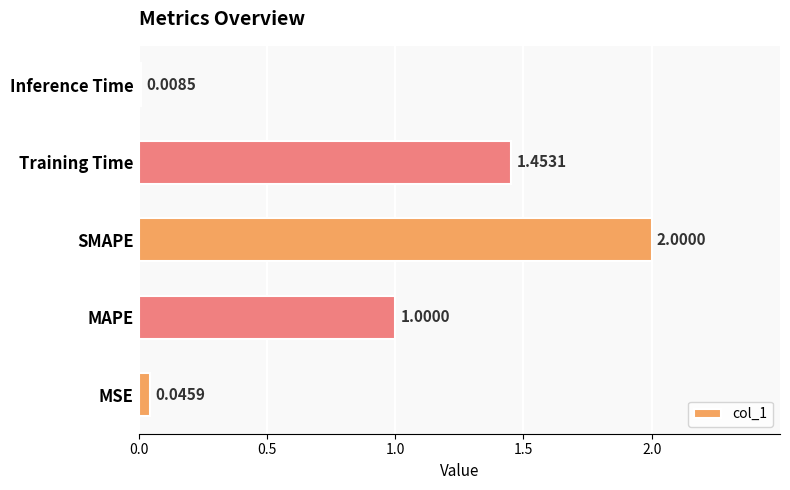

What is the difference between the second highest and second lowest values?

1.4